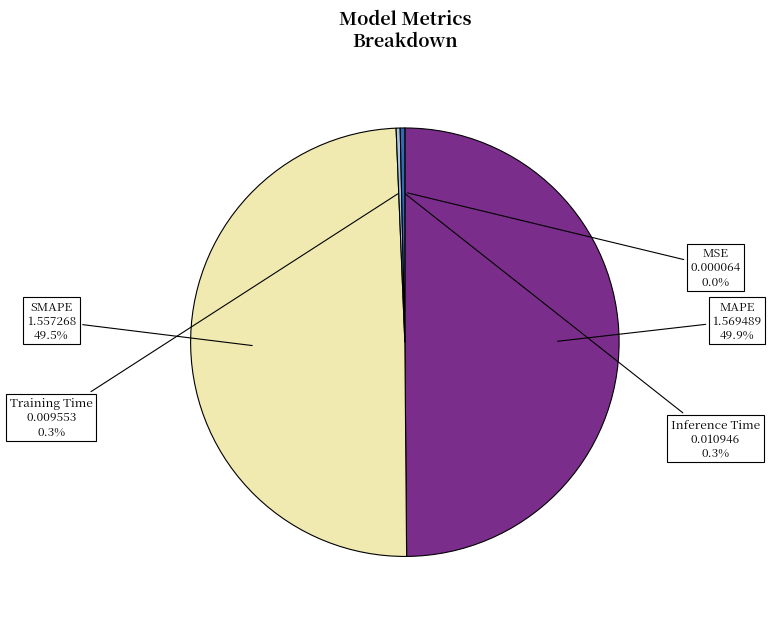

Between Inference Time and MAPE, which is larger?

MAPE